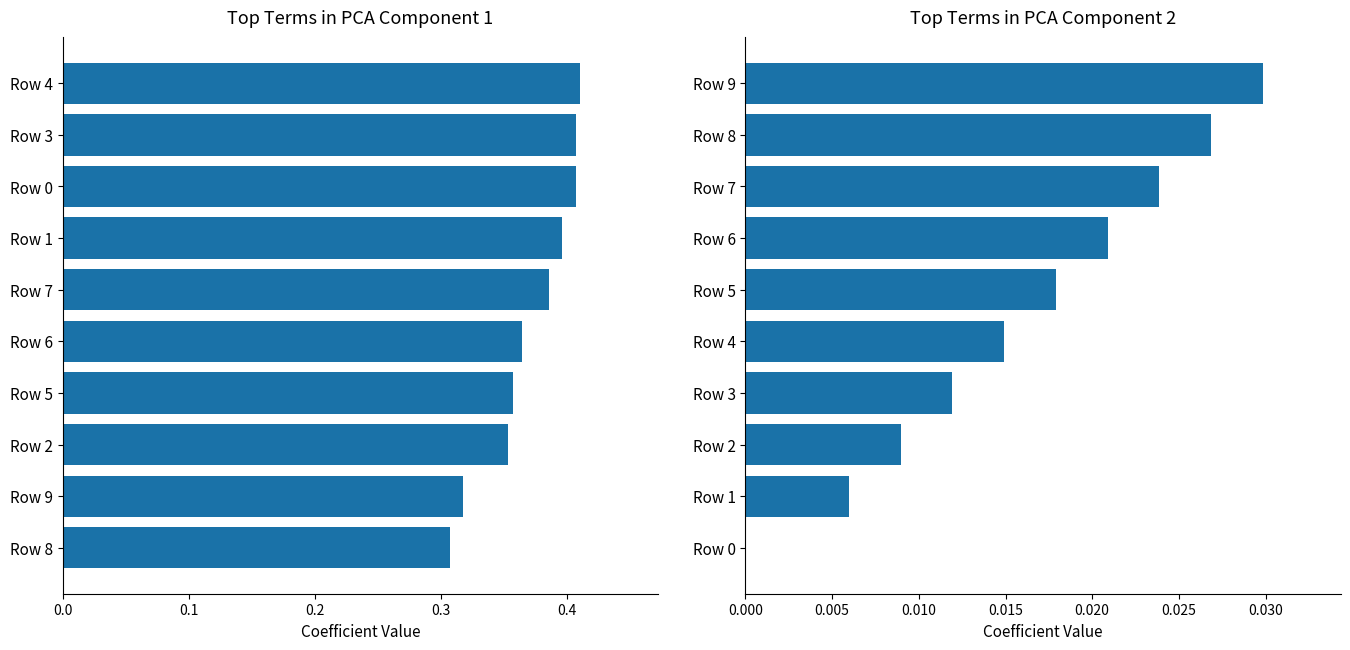

Count the number of data series in this chart.

2